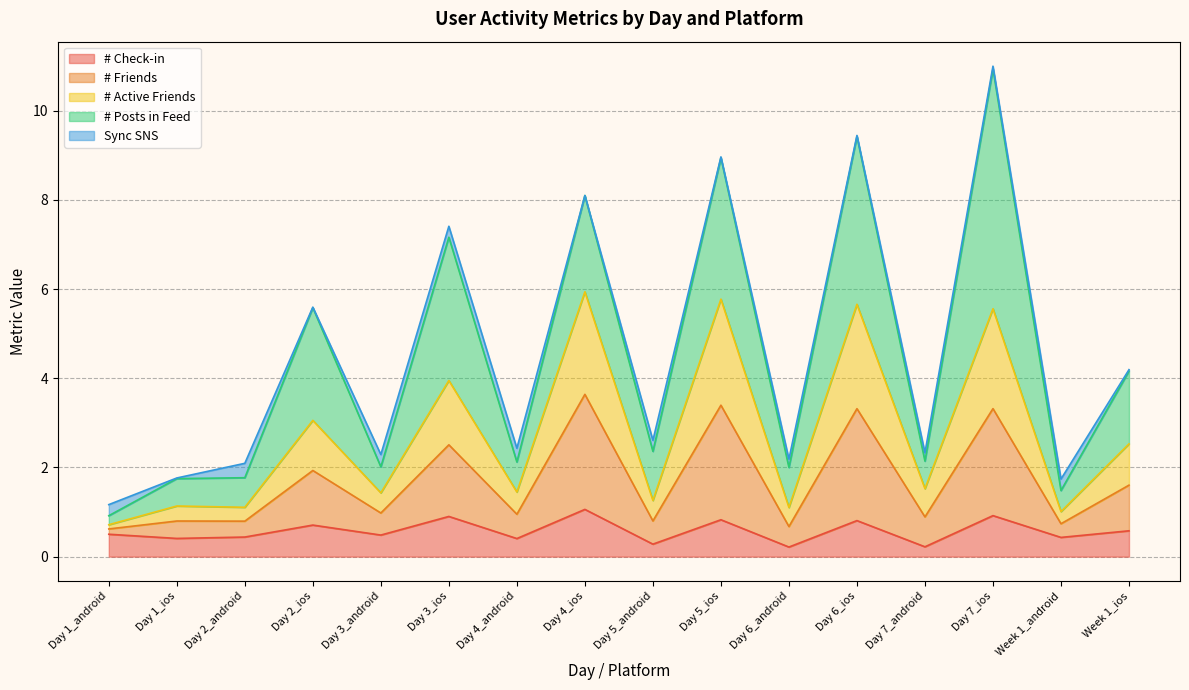

True or false: # Check-in has a value of 0.9 at Day 3_ios.

True